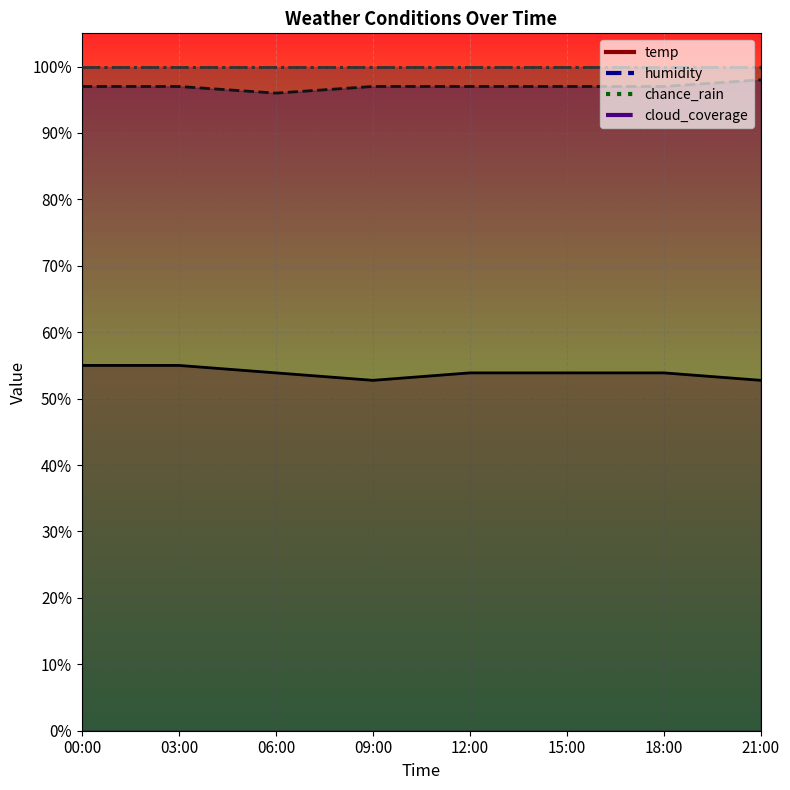

True or false: humidity and temp intersect in this chart.

False